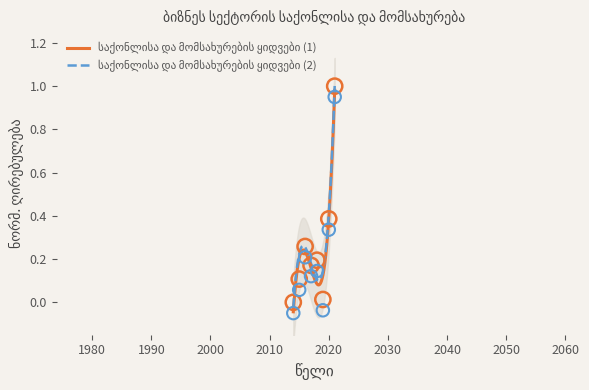

Between 2015 and 2017, which is larger?

2017